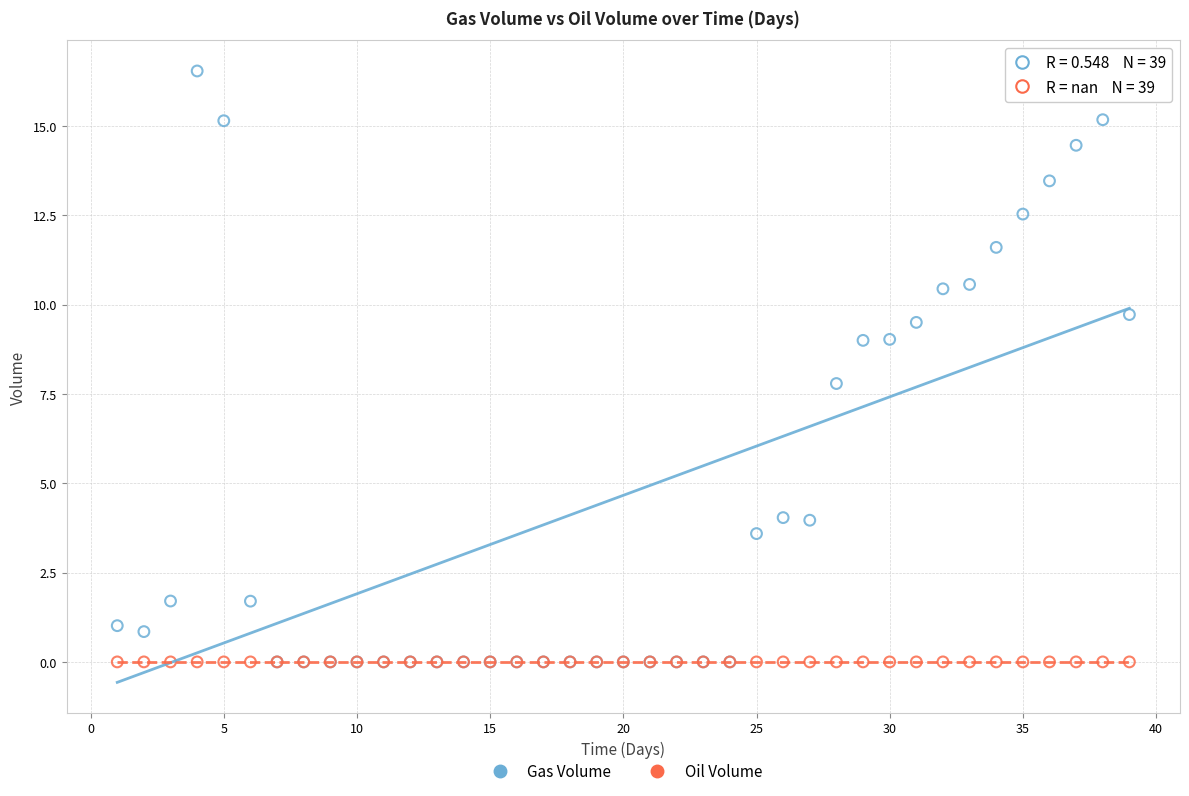

In the Gas Volume series, what Y value is closest to 8?

7.8